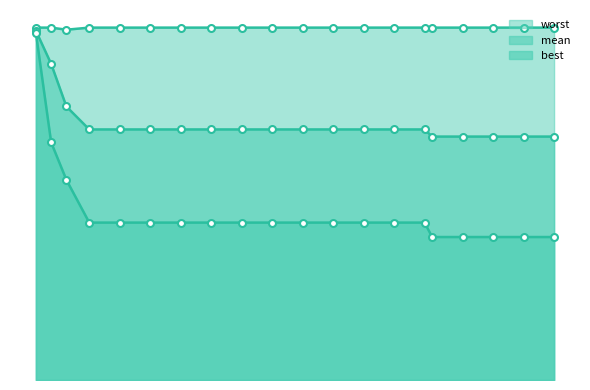

True or false: mean and worst intersect in this chart.

False